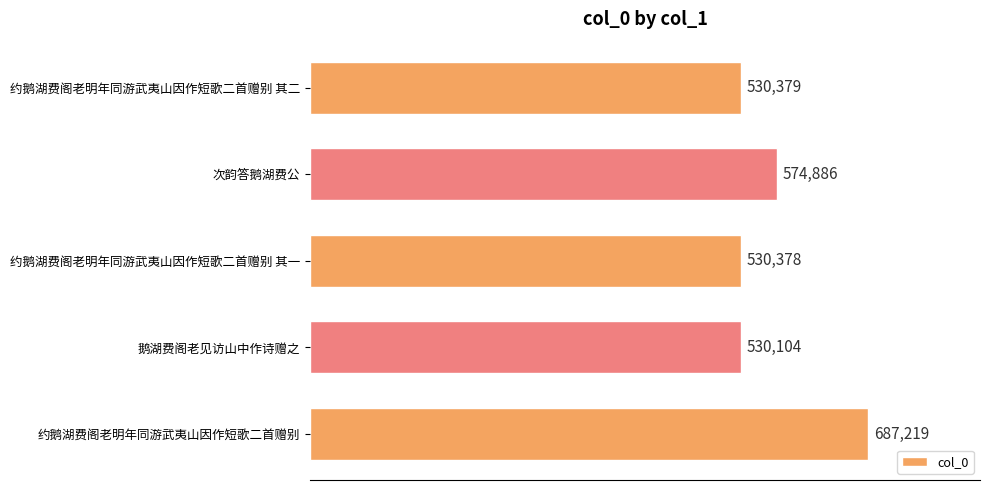

What is the average value?

570593